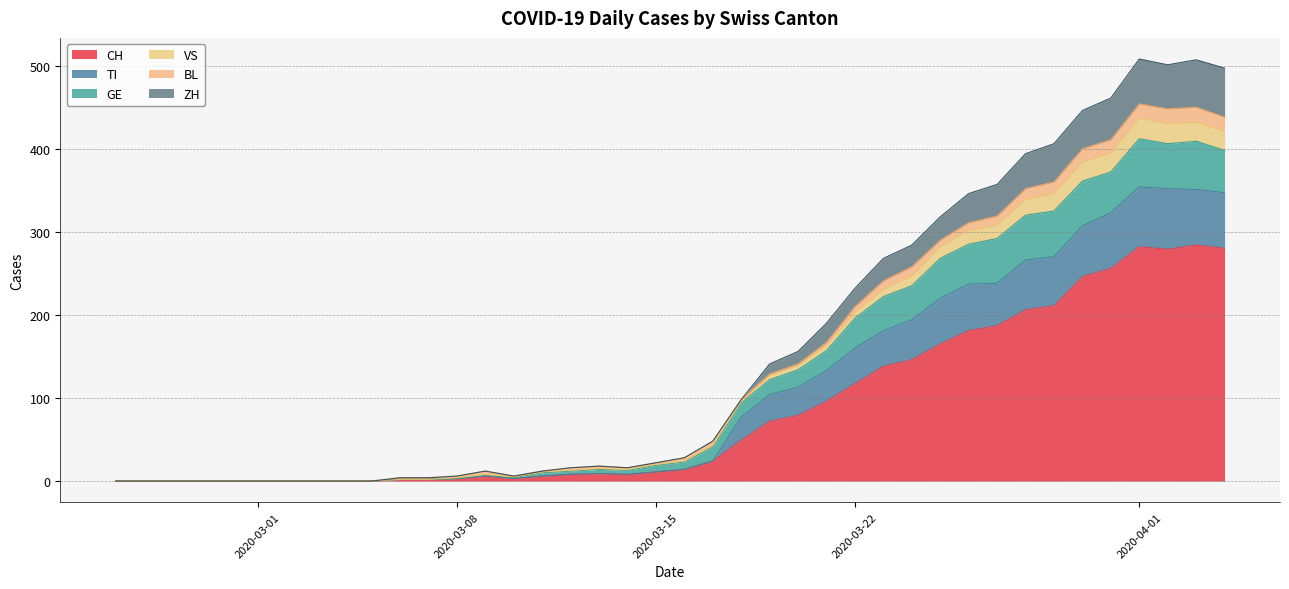

Is it true that GE equals 54 at 2020-03-27?

True